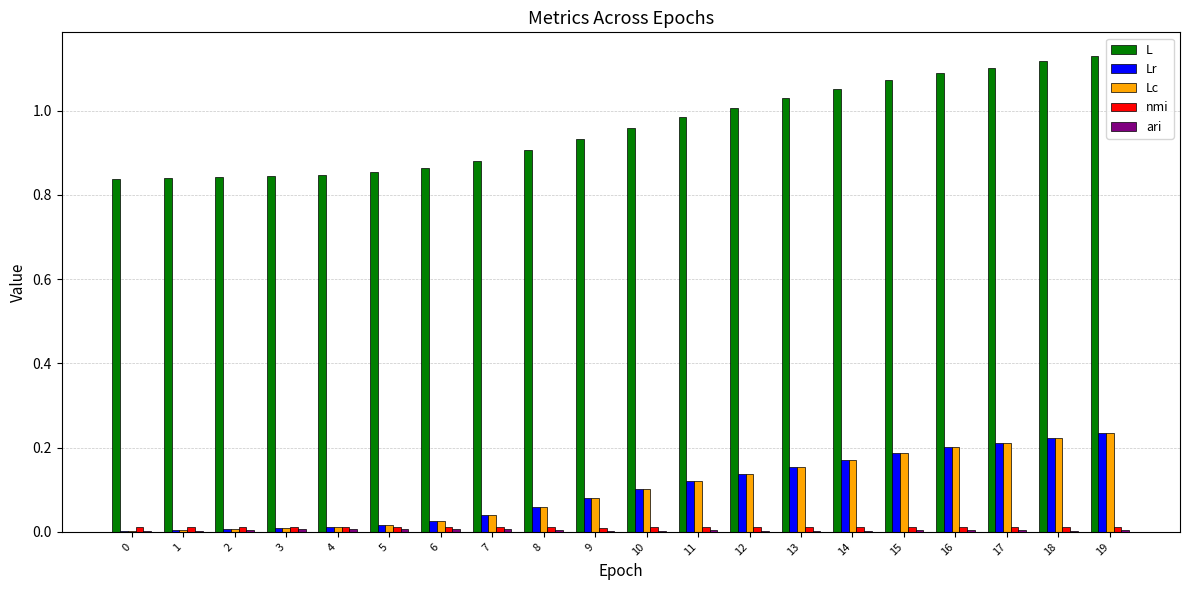

Which series changed the most between 5 and 17?

L